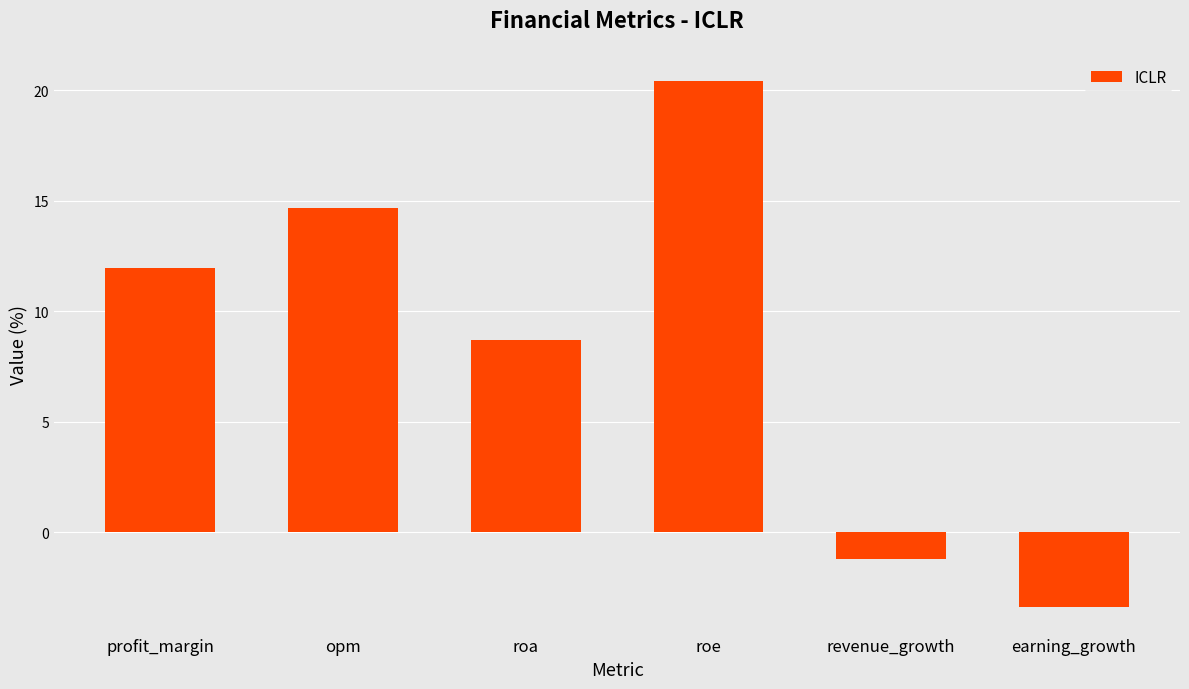

At which category does the chart reach its minimum across all series?

earning_growth